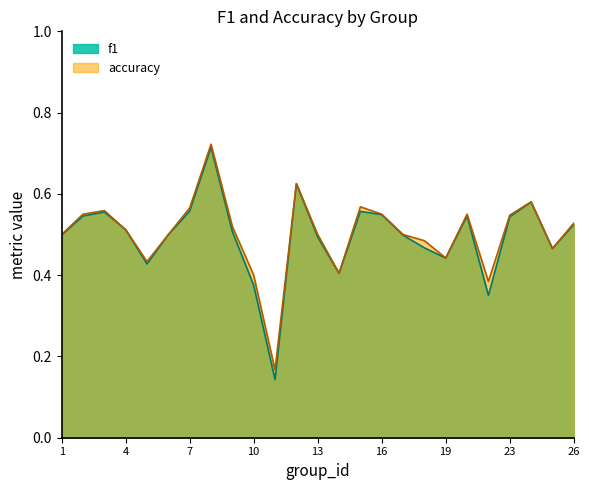

What is the maximum value for f1?

0.7